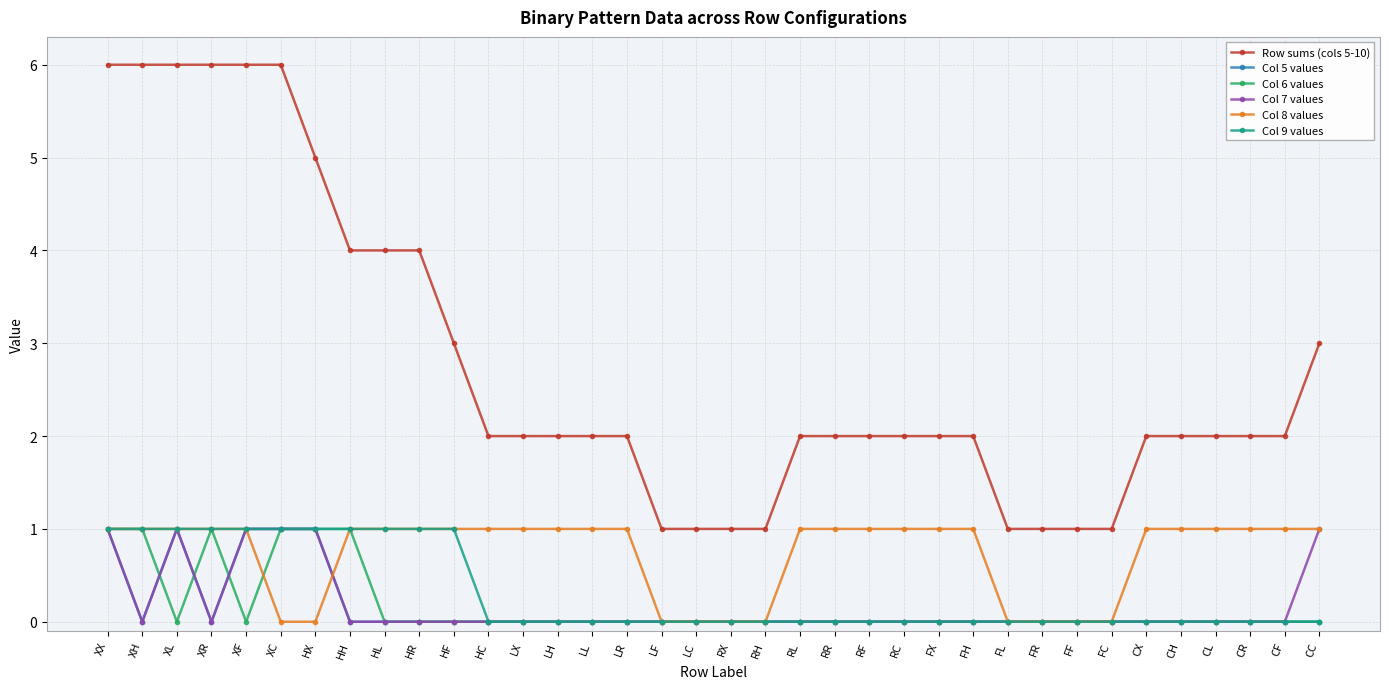

Does the chart have visible grid lines?

Yes